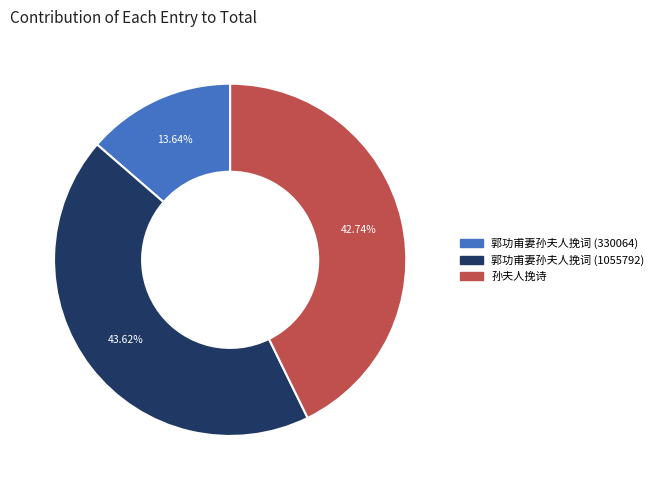

Combined, do 孙夫人挽诗 and 郭功甫妻孙夫人挽词 (330064) account for over 50%?

Yes